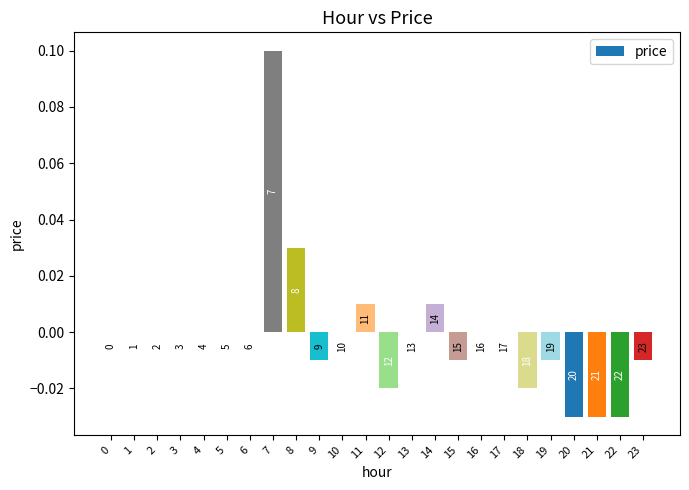

List the labels in order of value, smallest first.

20, 21, 22, 12, 18, 9, 15, 19, 23, 0, 1, 2, 3, 4, 5, 6, 10, 13, 16, 17, 11, 14, 8, 7